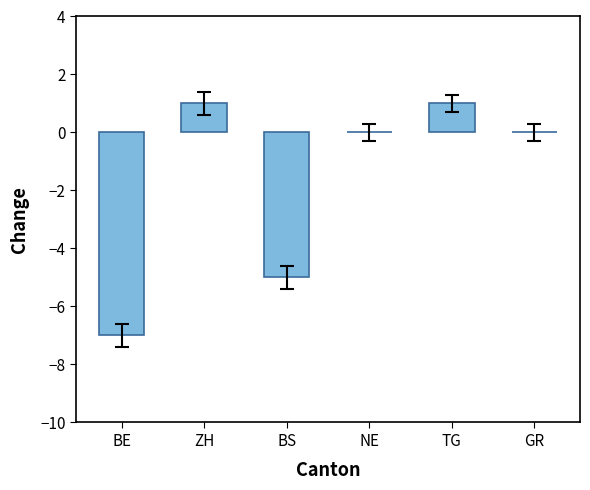

Where is the data nearest to the value -3?

BS